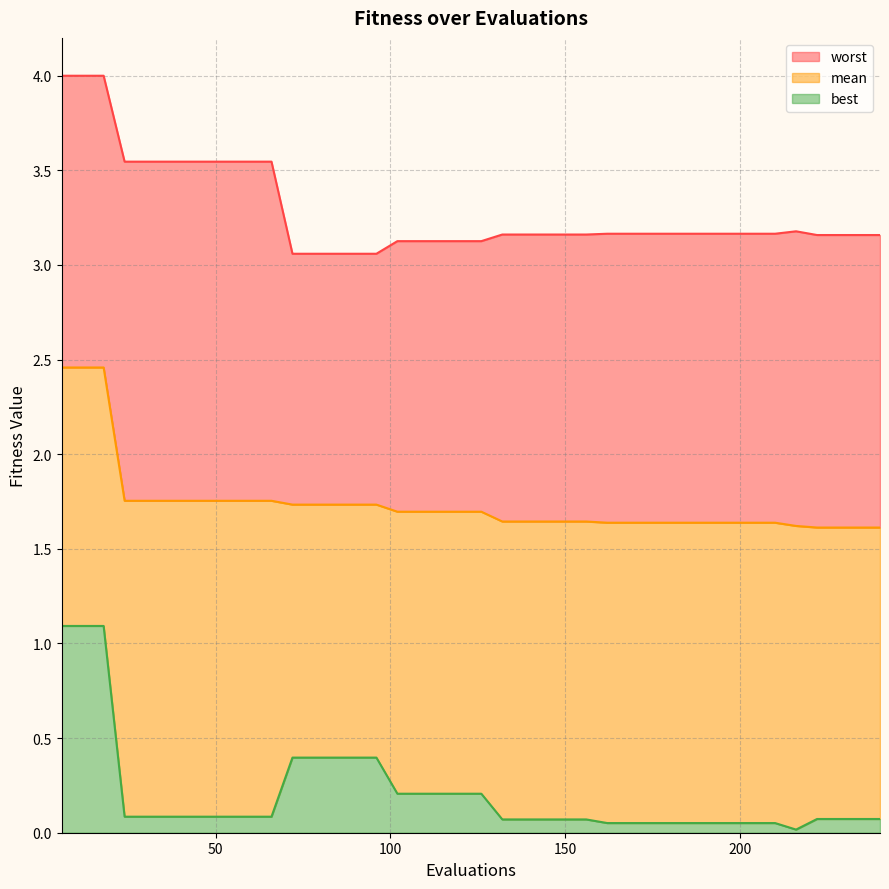

What is the value of the best point at the 40th from the left?

0.1